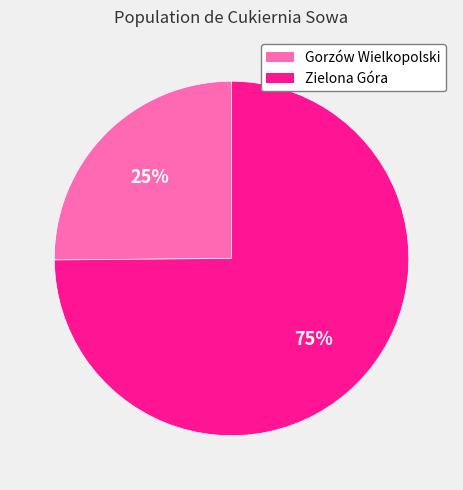

Is the sum of Gorzów Wielkopolski and Zielona Góra greater than half?

Yes